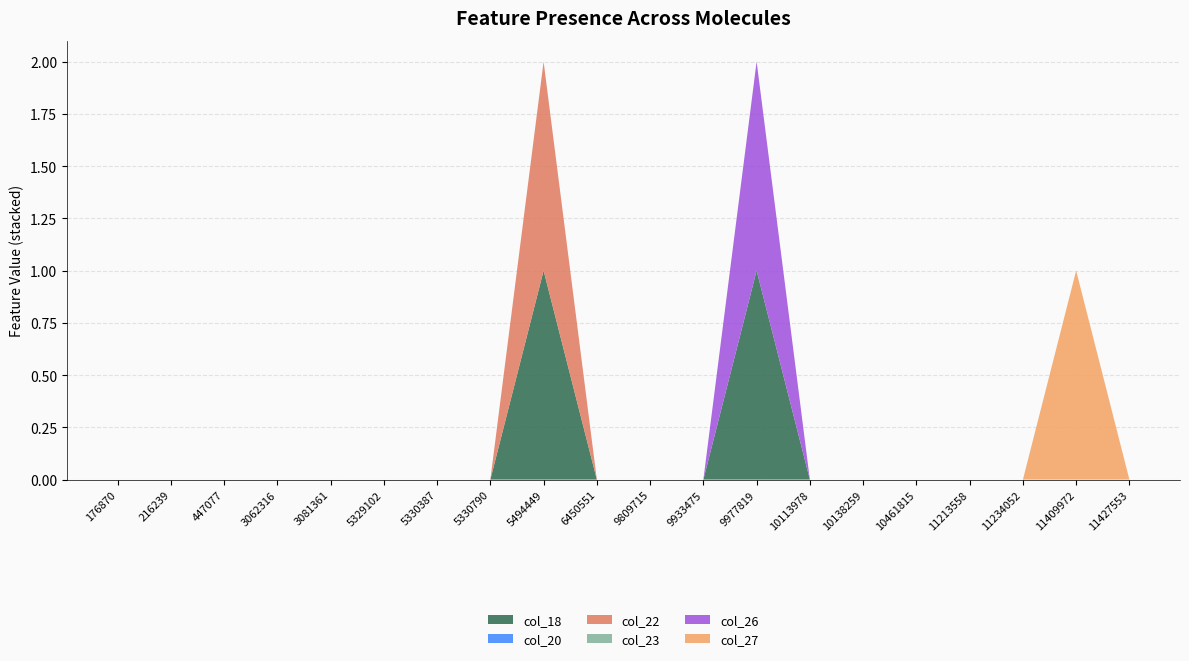

Reading left to right, what are all the values shown in this chart?

col_18: 0	0	0	0	0	0	0	0	1	0	0	0	1	0	0	0	0	0	0	0
col_20: 0	0	0	0	0	0	0	0	0	0	0	0	0	0	0	0	0	0	0	0
col_22: 0	0	0	0	0	0	0	0	1	0	0	0	0	0	0	0	0	0	0	0
col_23: 0	0	0	0	0	0	0	0	0	0	0	0	0	0	0	0	0	0	0	0
col_26: 0	0	0	0	0	0	0	0	0	0	0	0	1	0	0	0	0	0	0	0
col_27: 0	0	0	0	0	0	0	0	0	0	0	0	0	0	0	0	0	0	1	0